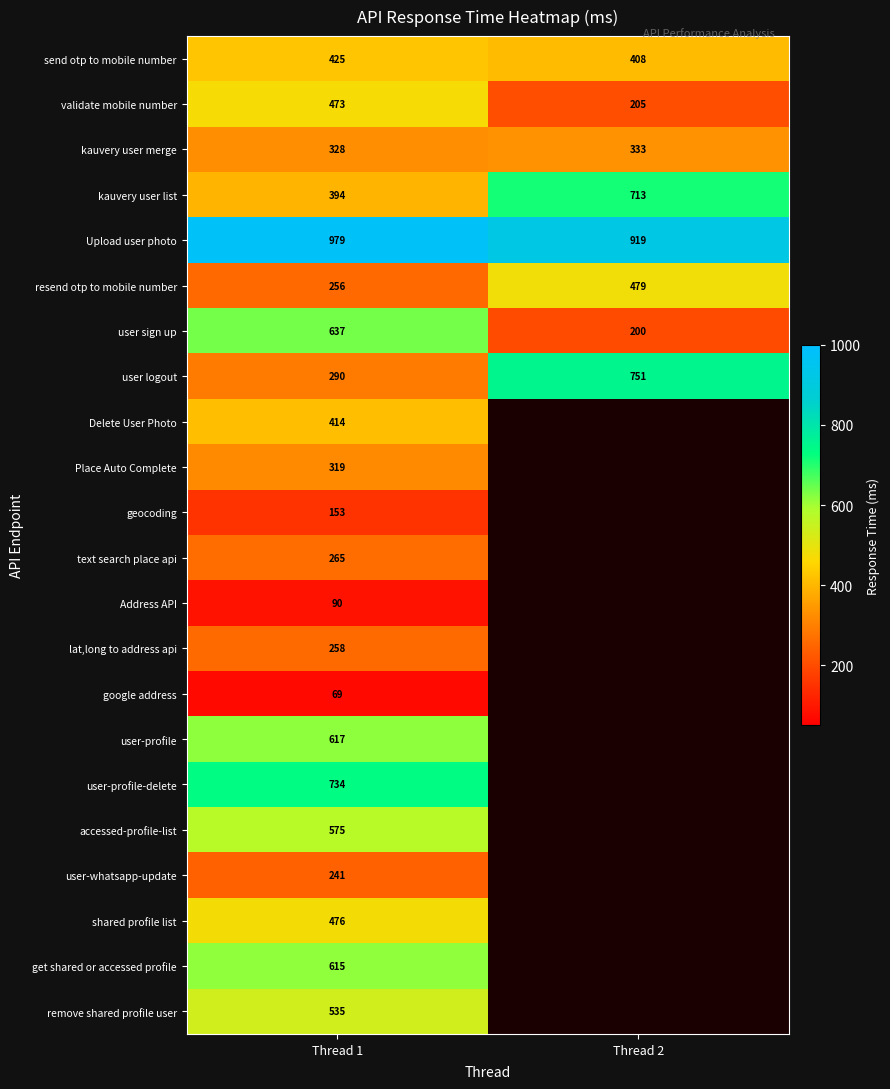

Is the value of send otp to mobile number at Thread 2 greater than the value of user sign up at Thread 1?

No